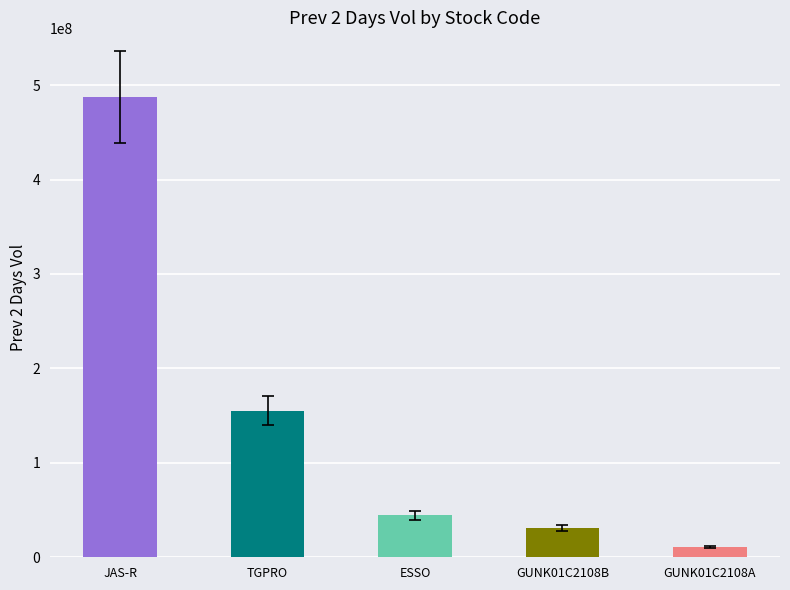

What is the difference between the values at GUNK01C2108A and JAS-R?

476970000